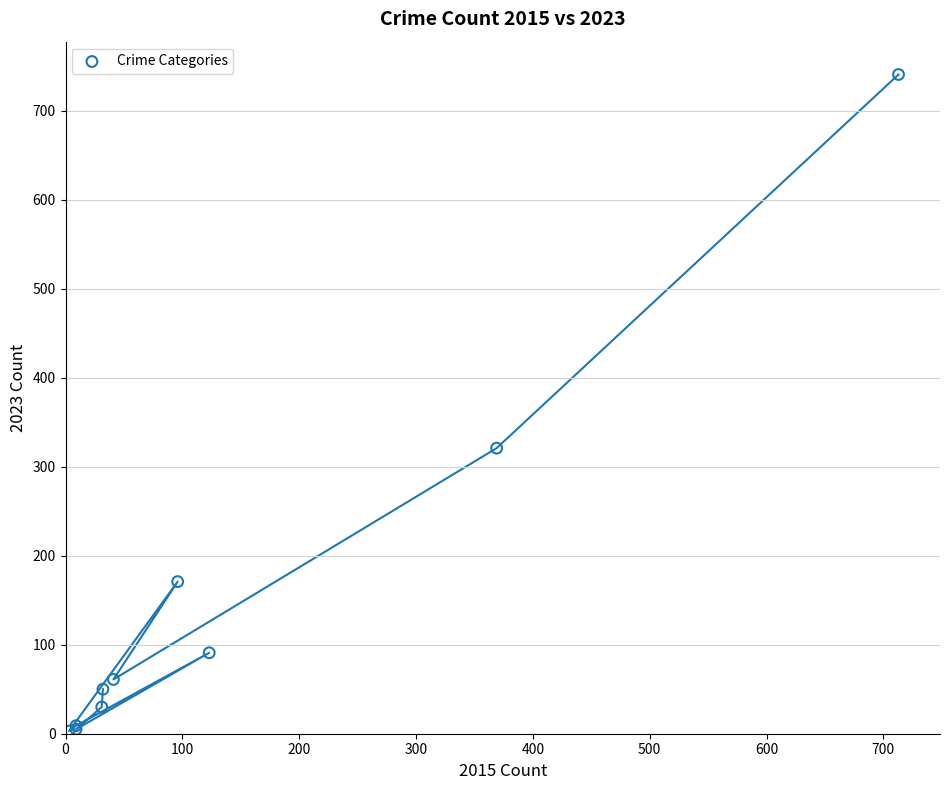

What Y value in the scatter plot is closest to 372?

321